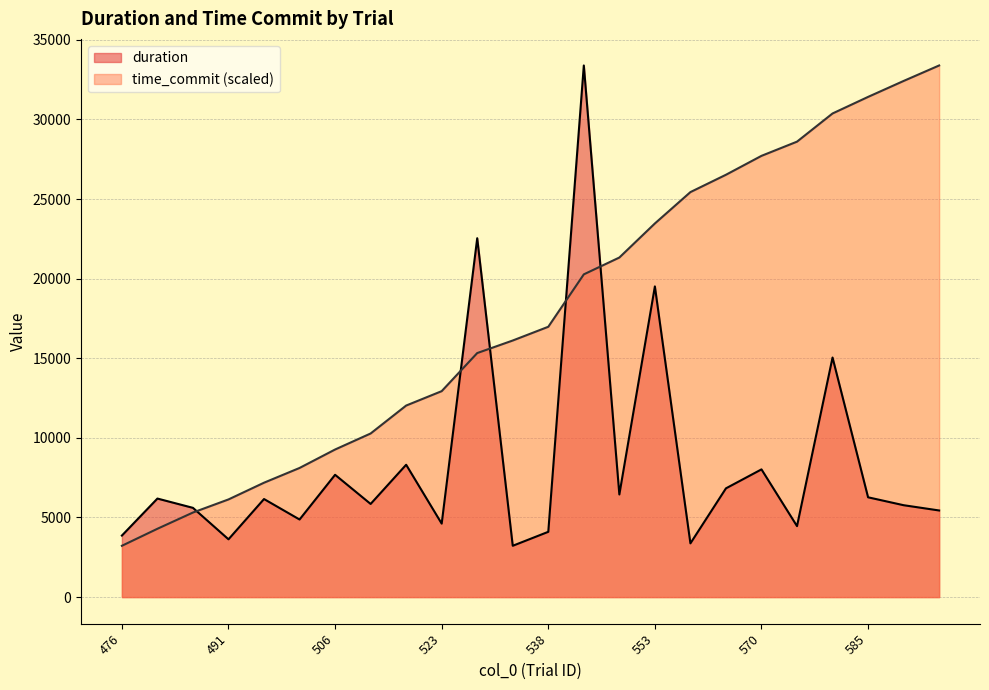

The value of duration at 496 is 2352.3. True or false?

False